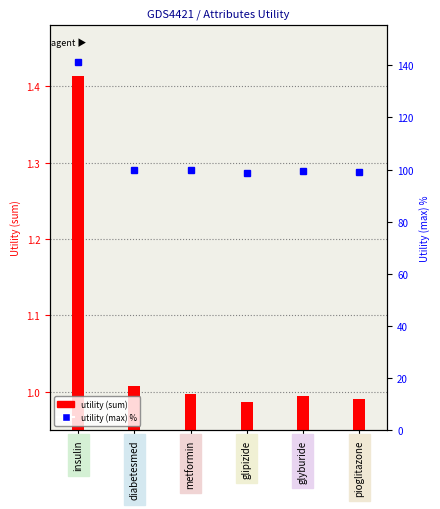

How many groups of bars are there?

6